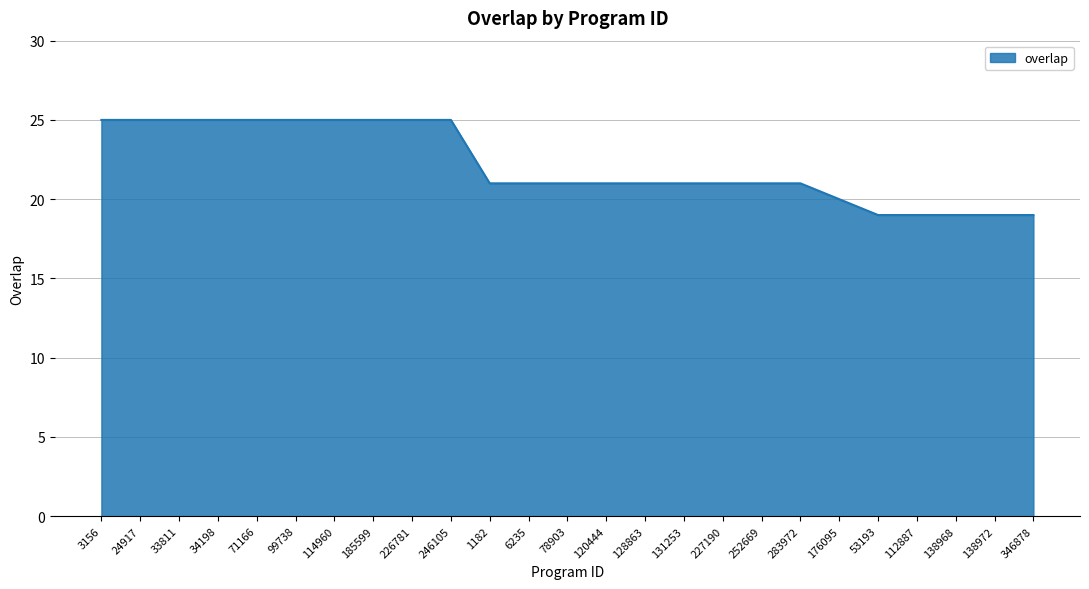

What is the greatest value displayed?

25